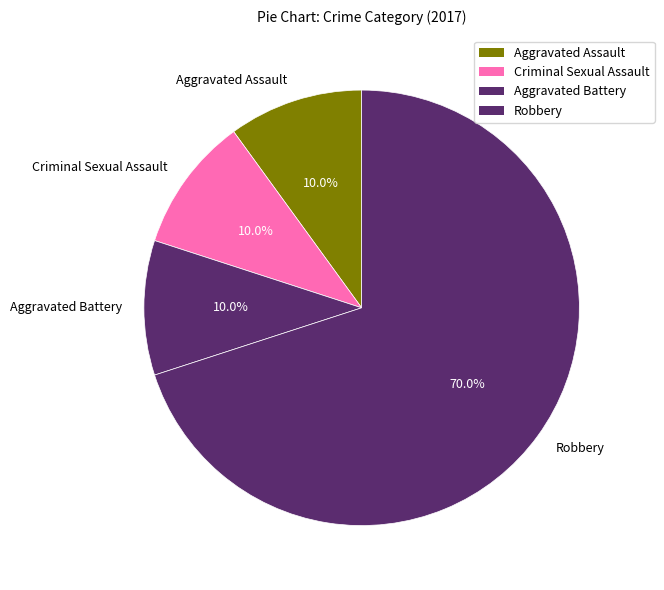

True or false: Aggravated Assault accounts for 10% of the total.

True